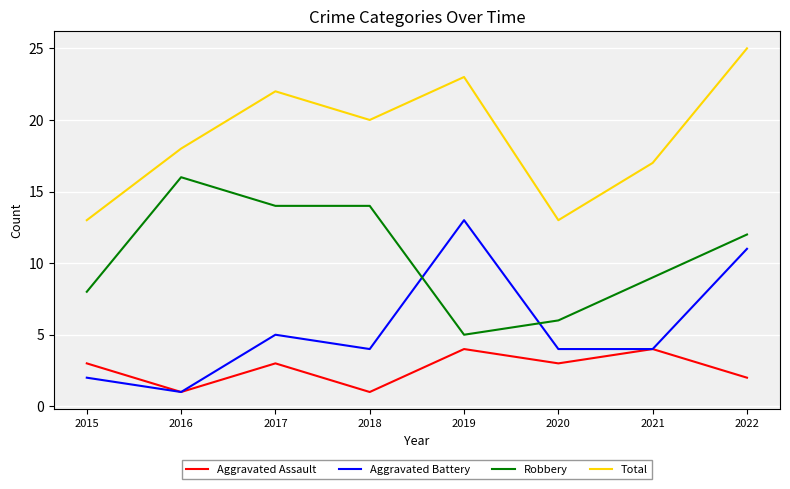

At which category does the chart reach its peak across all series?

2022